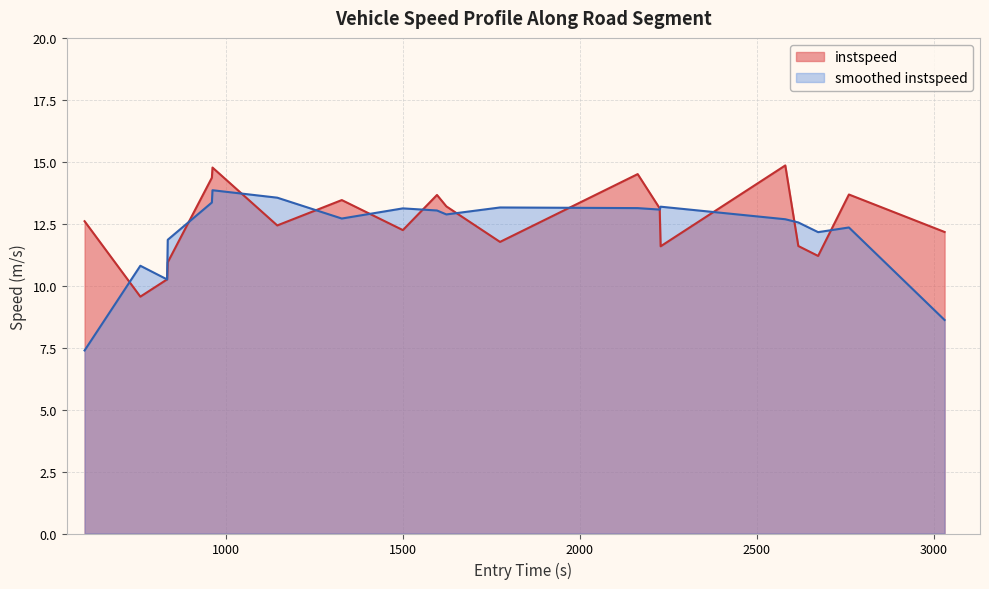

Which series has the largest range (max minus min)?

smoothed instspeed